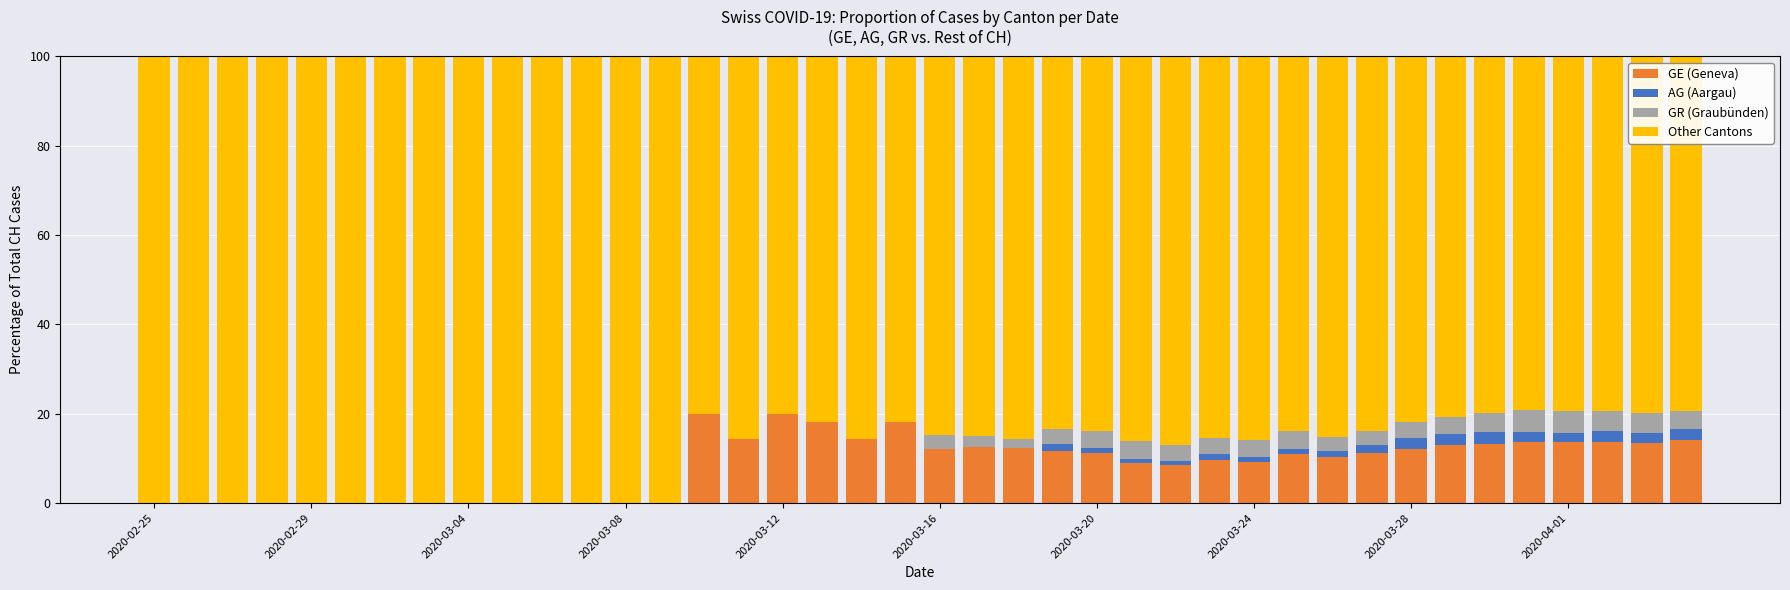

What is the sum of all GE (Geneva) values?

340.7